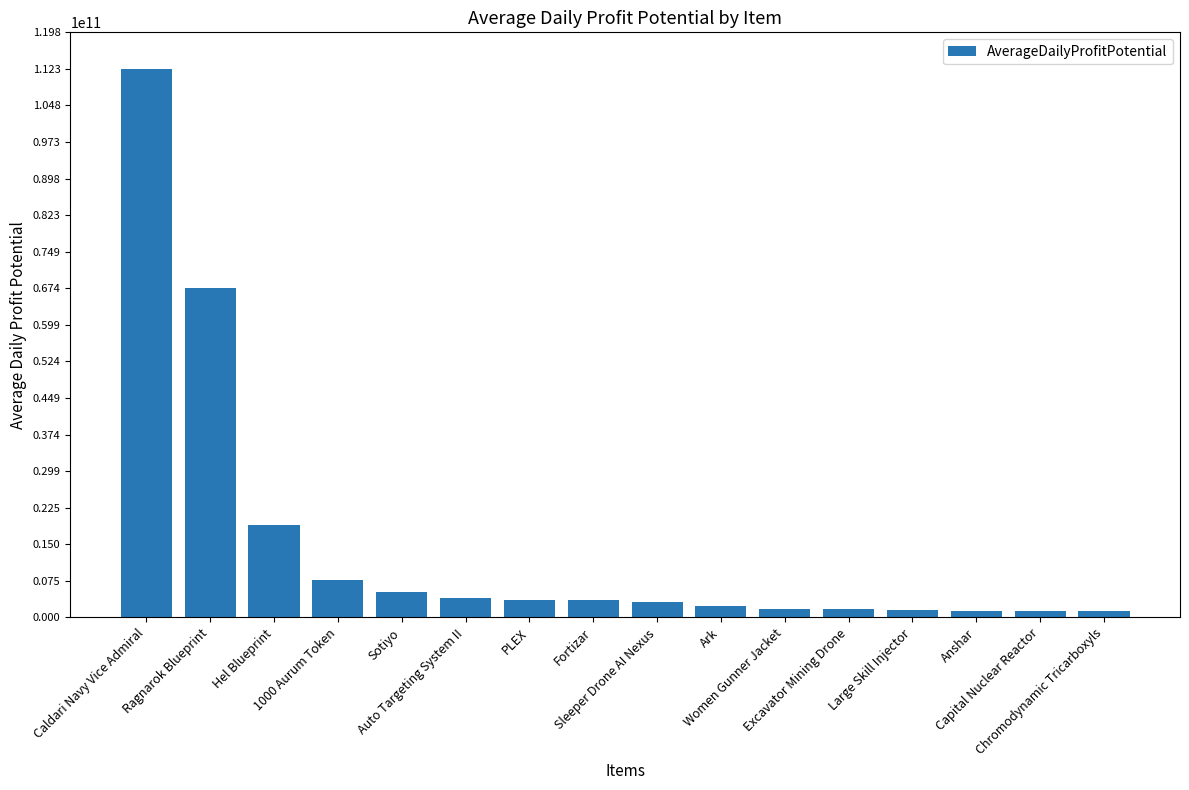

What is the minimum value shown in the chart?

1300500000